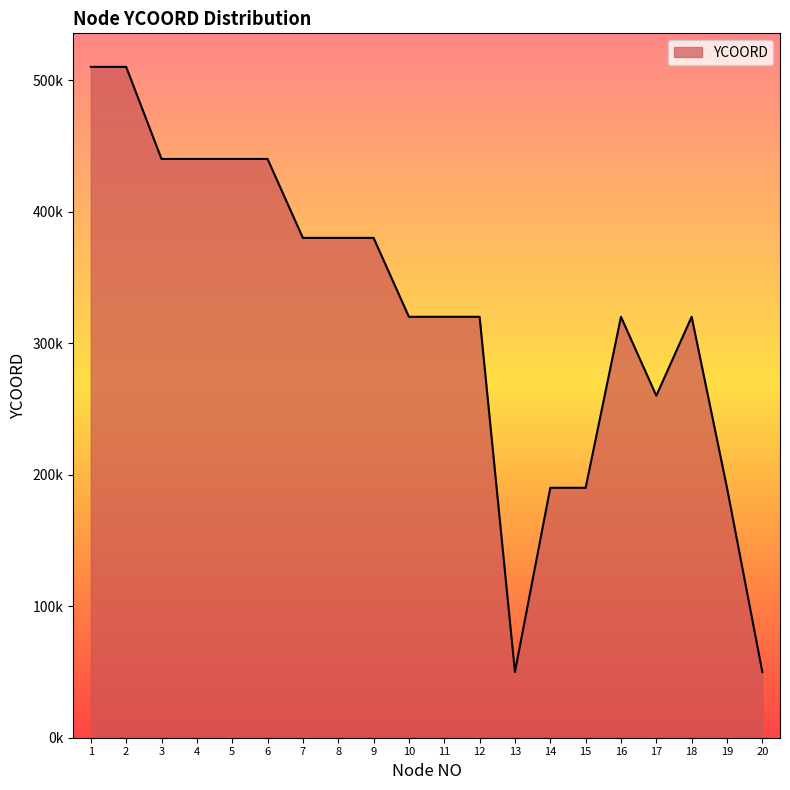

List the labels in order of value, largest first.

1, 2, 3, 4, 5, 6, 7, 8, 9, 10, 11, 12, 16, 18, 17, 14, 15, 19, 13, 20